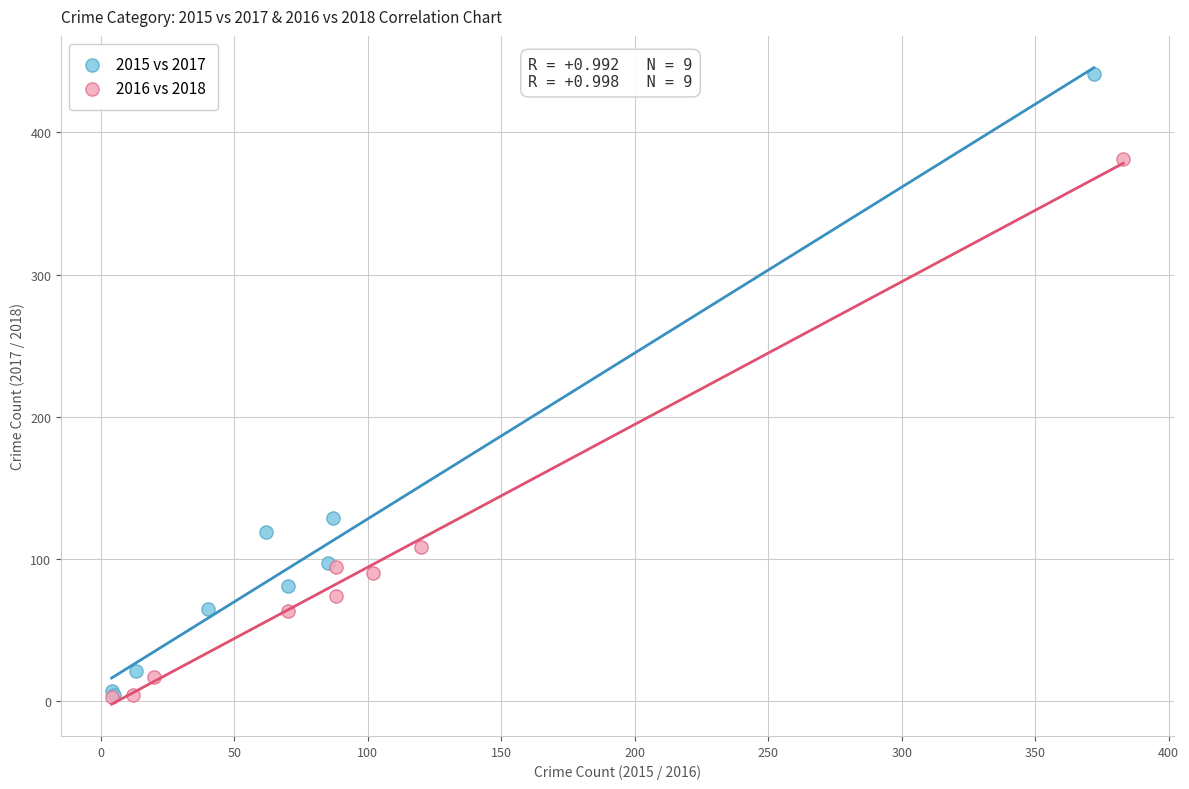

Which series has the widest spread of Y values?

2015 vs 2017